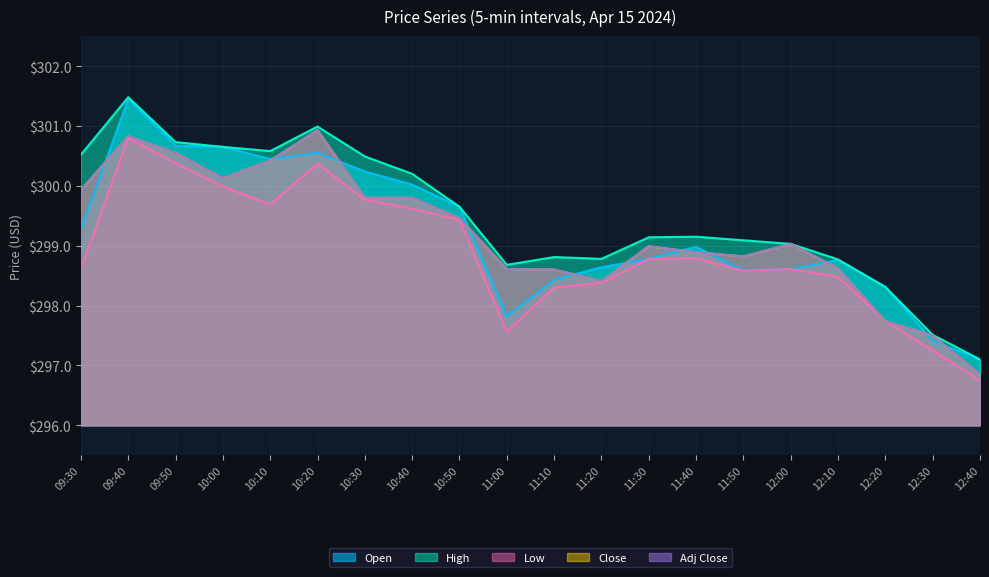

What is the label of the 2nd point from the right?

12:30